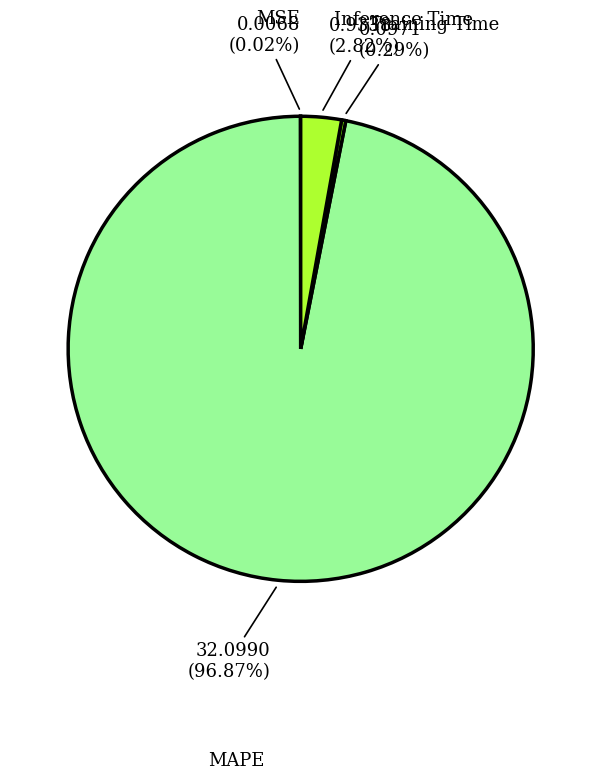

Which slice is the smallest?

MSE